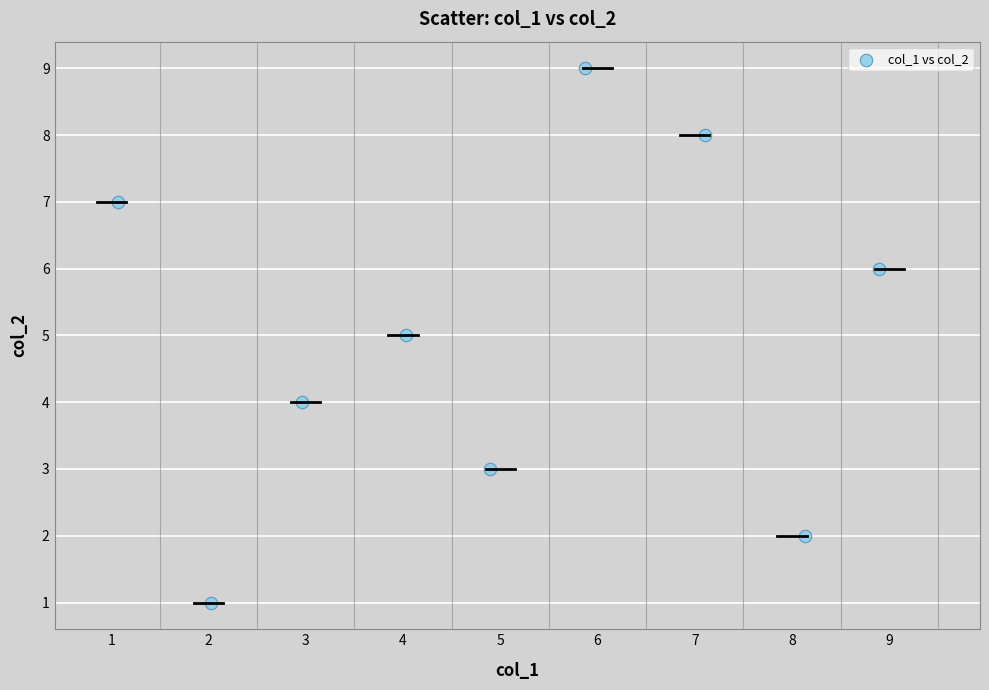

What is the average Y value?

5